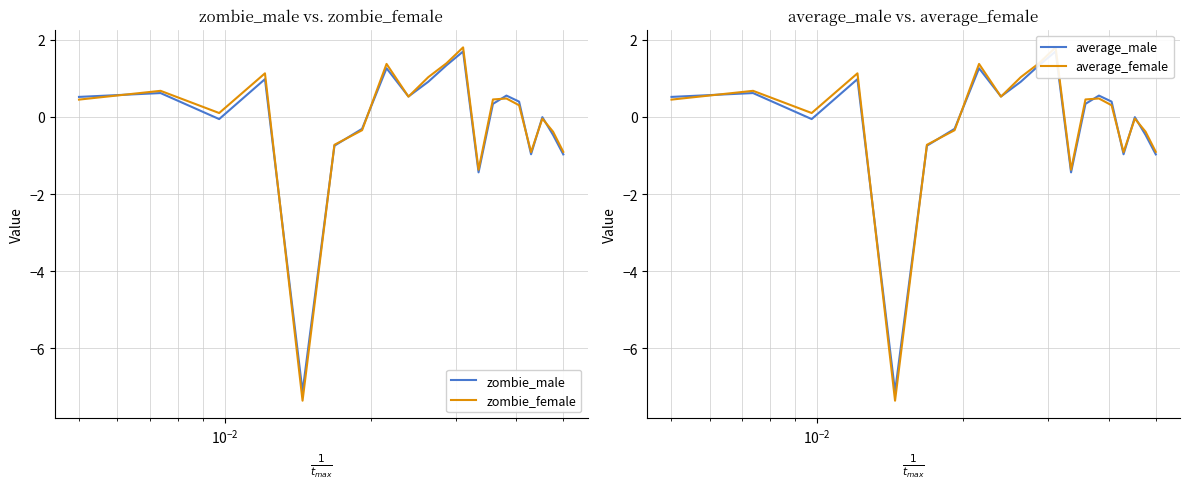

How many intersections are there between average_male and zombie_male?

6